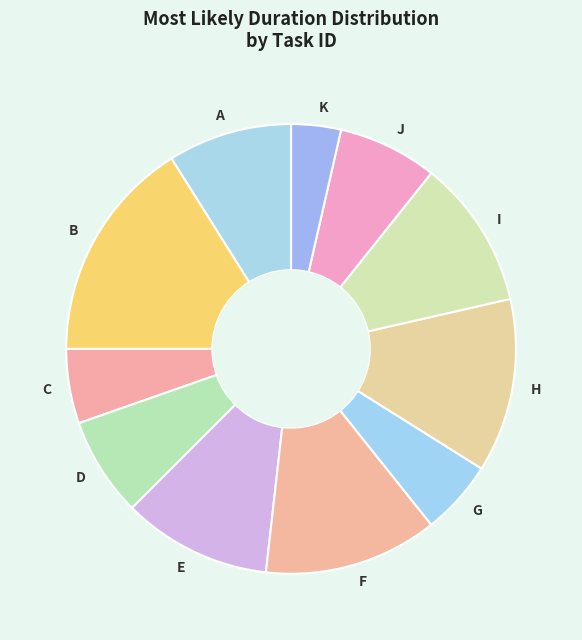

How many slices are in this pie chart?

11